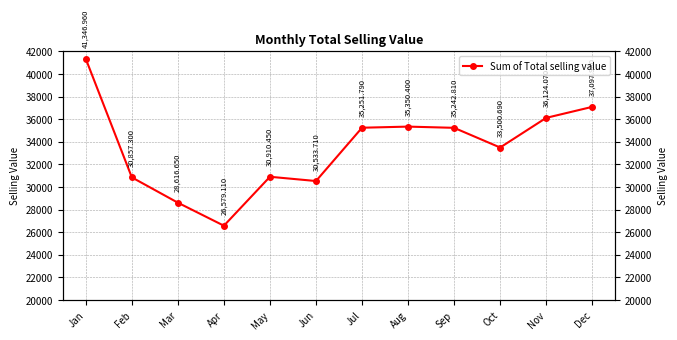

What is the minimum value shown in the chart?

26579.1